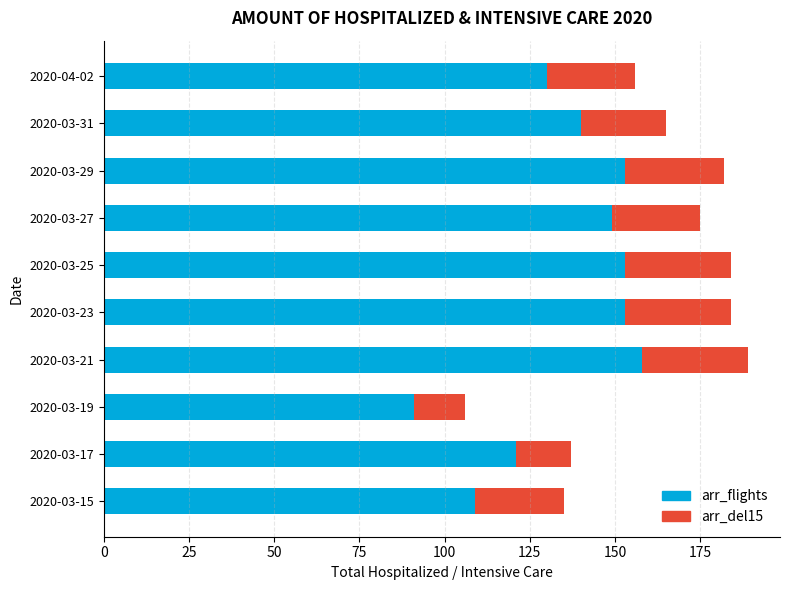

What is the total value across all series at 2020-03-17?

137